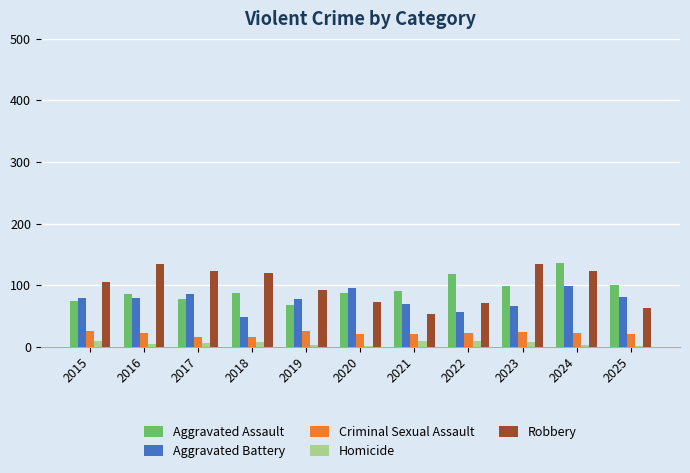

Which series has the largest total across all categories?

Robbery